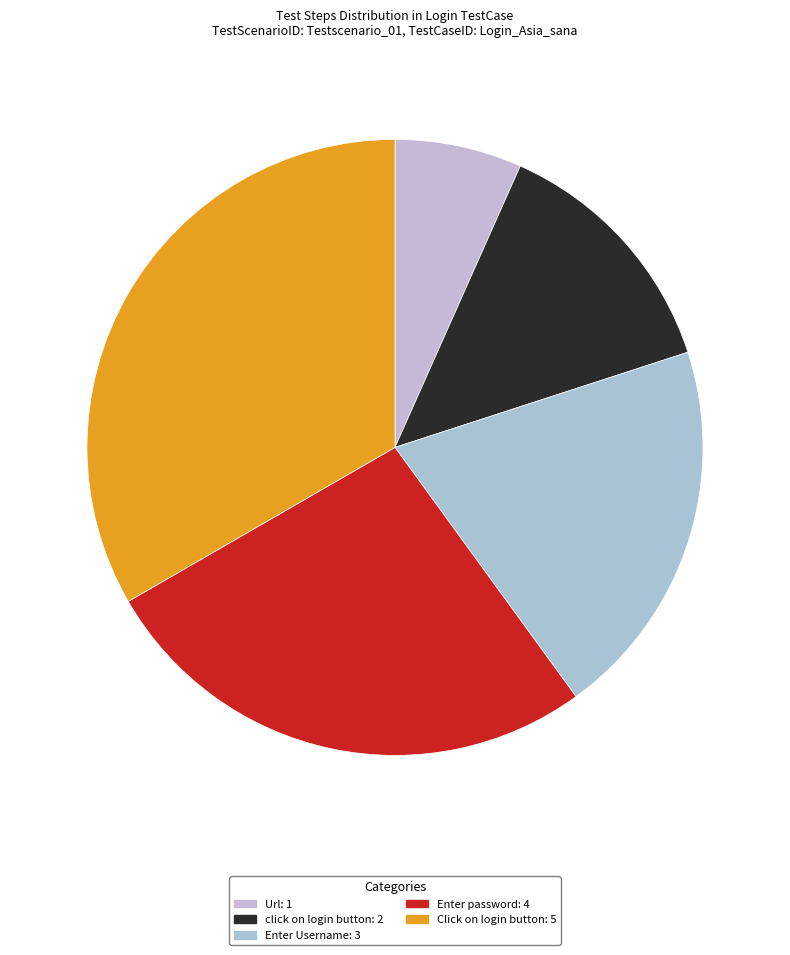

To the nearest percent, what percentage of the pie is click on login button?

13%